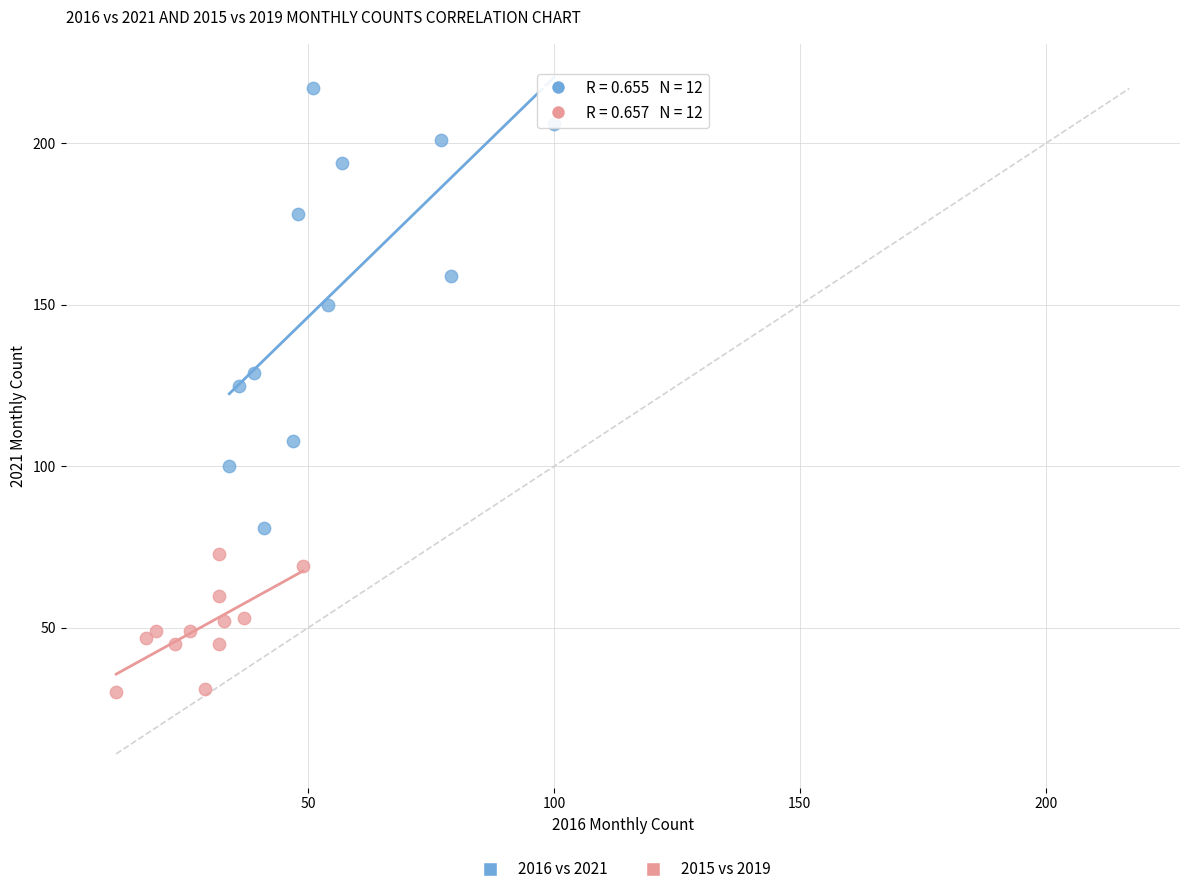

Which series has the largest Y range (max minus min)?

2016 vs 2021